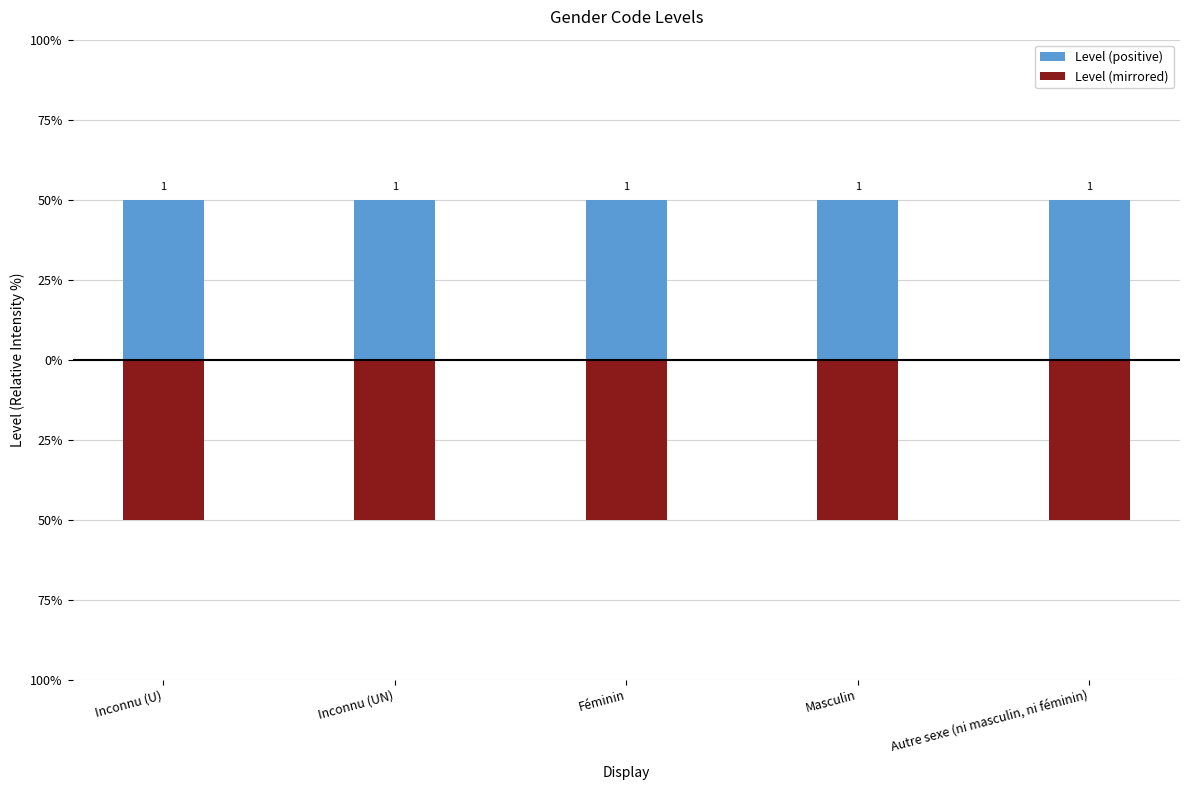

What is the minimum value shown in the chart?

-1